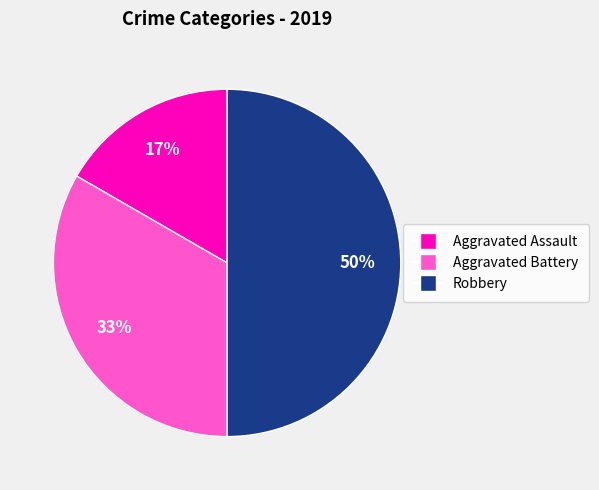

How many segments does this pie chart have?

3